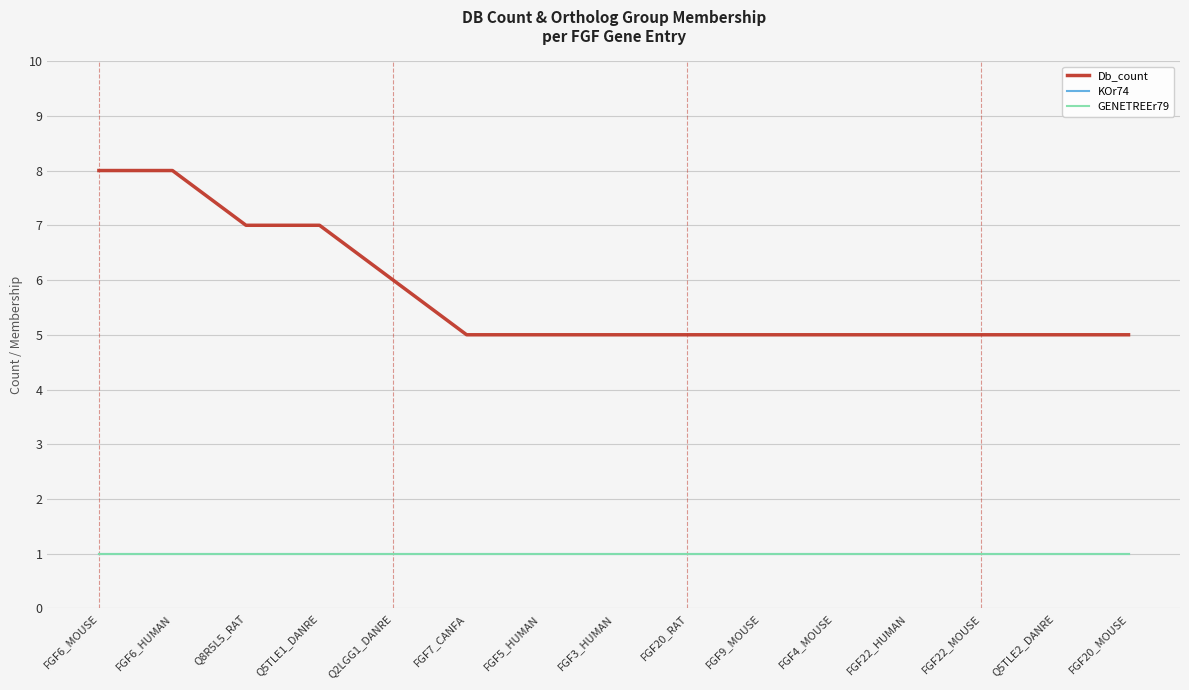

Is this an area chart (filled region under the line)?

No